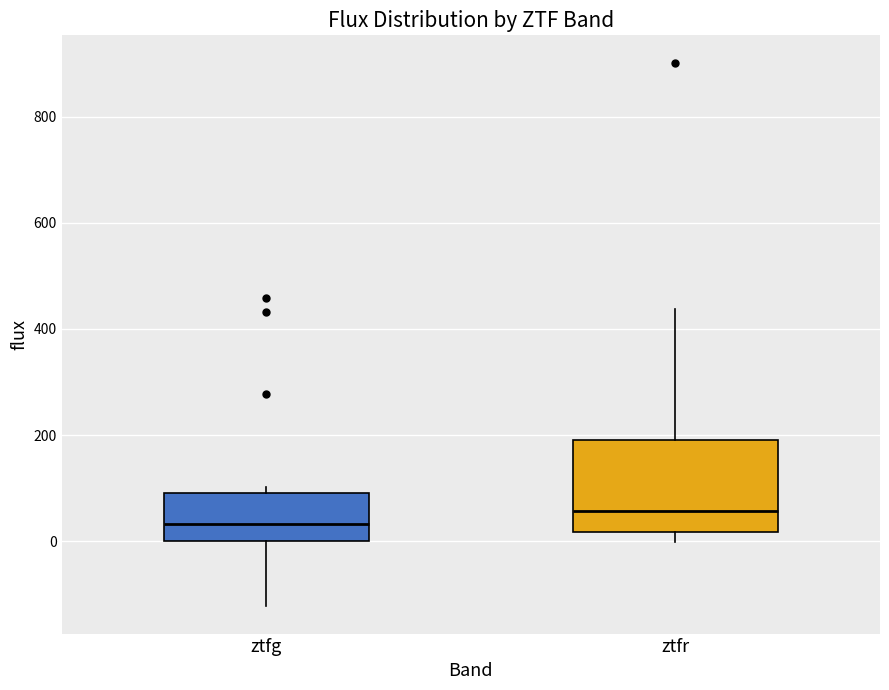

Reading left to right, read every box against the y-axis: the position of its median line, the range the box covers, and the ends of its whiskers. The values are not printed on the chart, so give them approximately, as read against the axis.

ztfg: median 40, box 0 to 100, whiskers -120 to 100 (just above the box's upper edge)
ztfr: median 60, box 20 to 200, whiskers 0 to 440